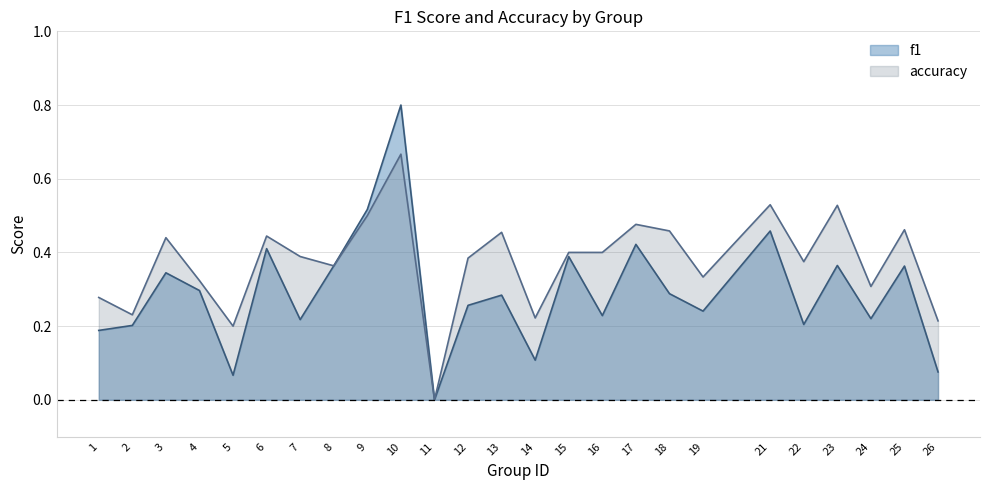

What are all the series names shown in the legend?

f1, accuracy